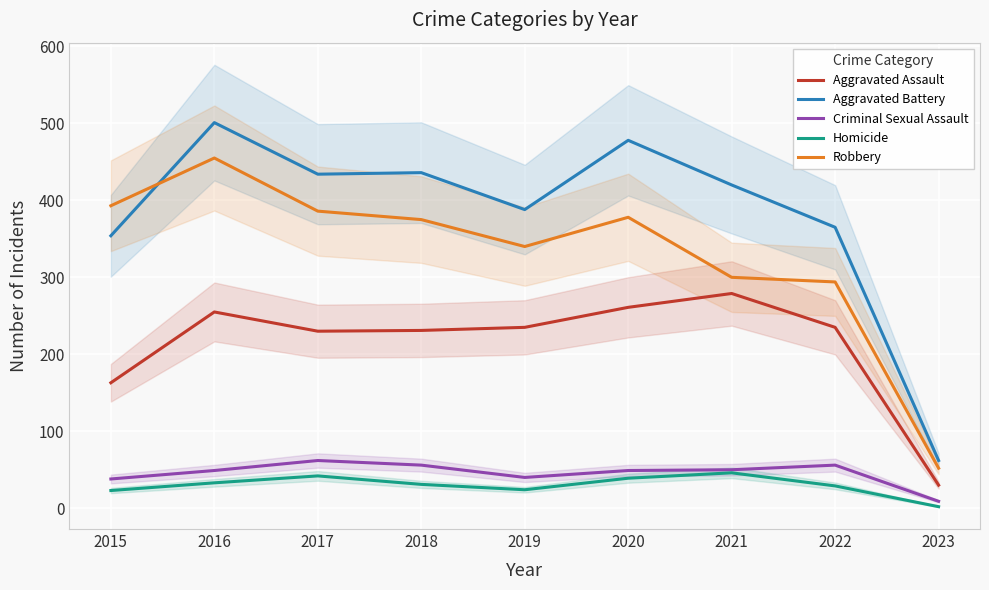

List the series in order of their peak value, highest first.

Aggravated Battery, Robbery, Aggravated Assault, Criminal Sexual Assault, Homicide